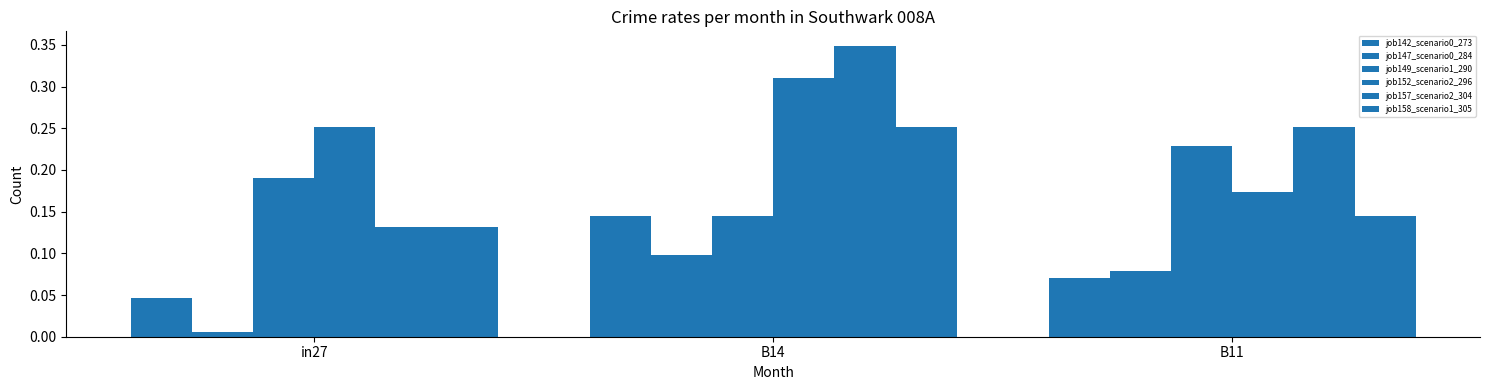

Where is job157_scenario2_304 nearest to the value 0?

in27